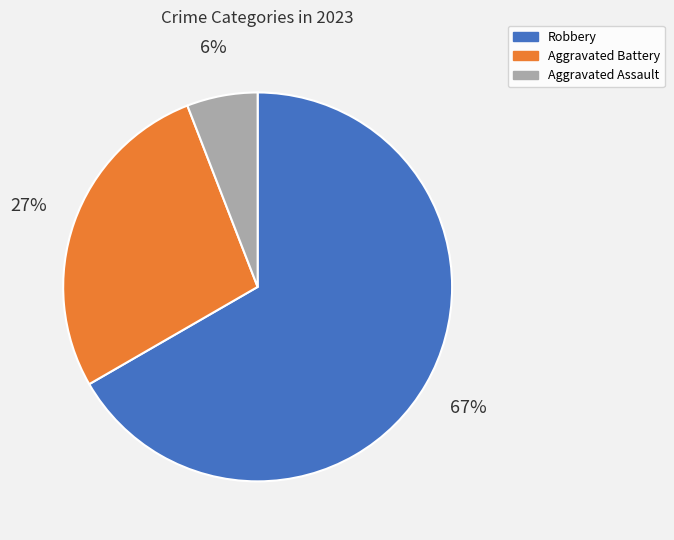

To the nearest percent, what is the average slice percentage?

33%